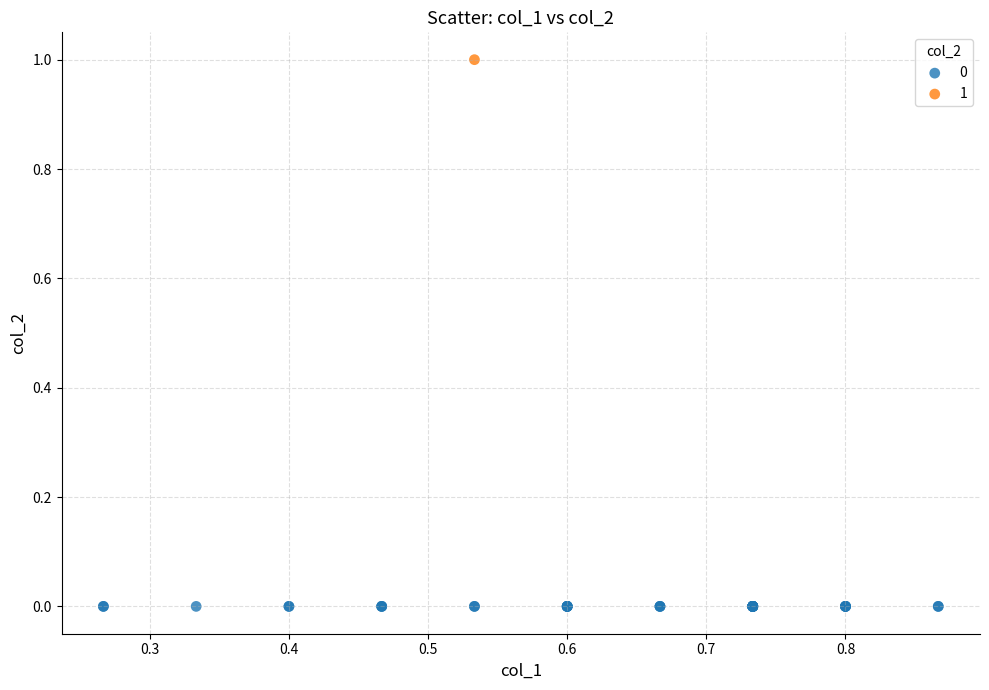

Which series contains the lowest Y value?

0